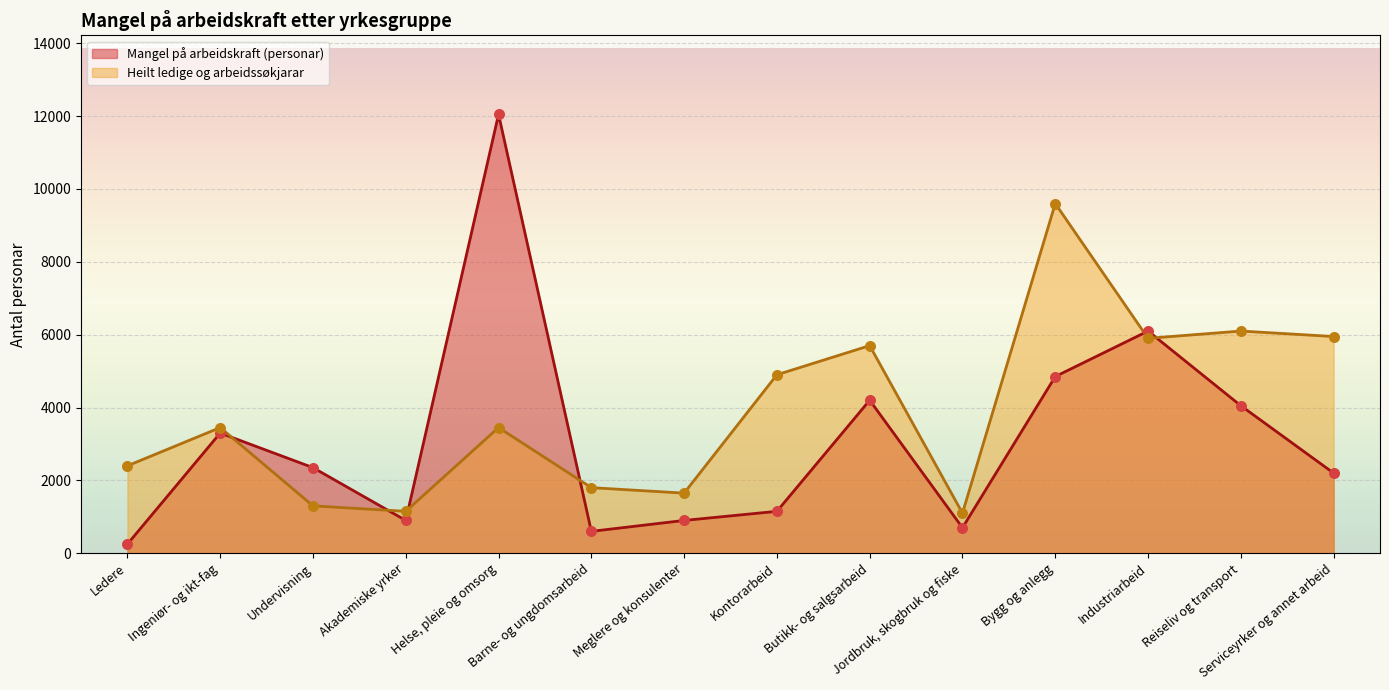

At how many categories does at least one series exceed 6624?

2